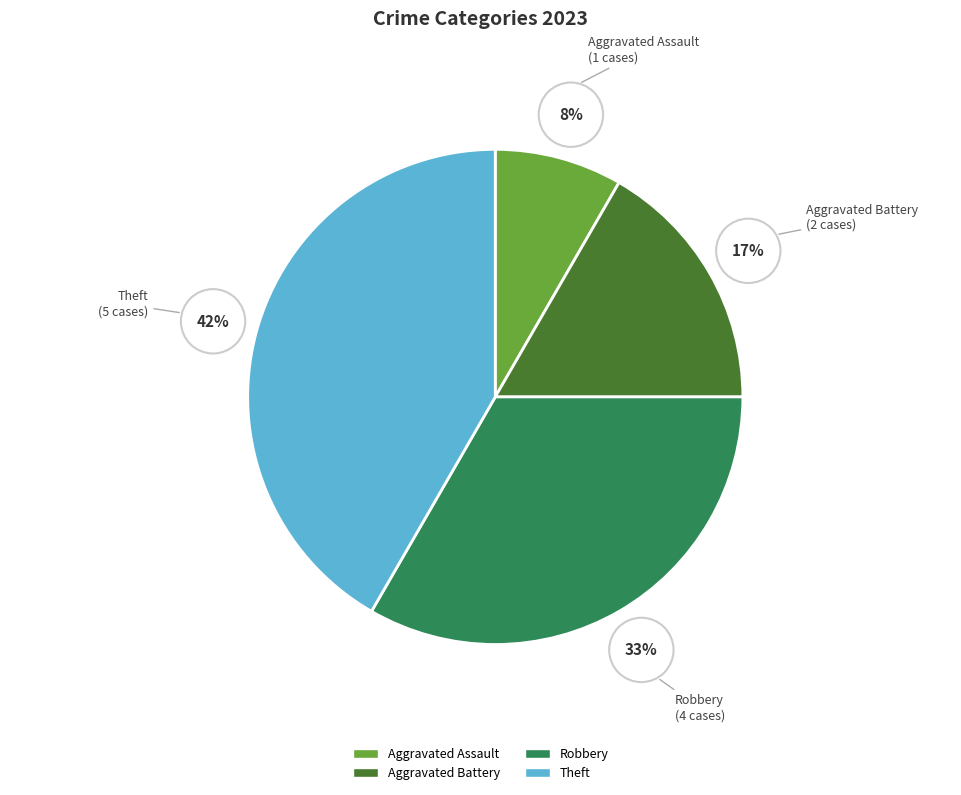

Is it true that Theft is 42% of the pie?

True